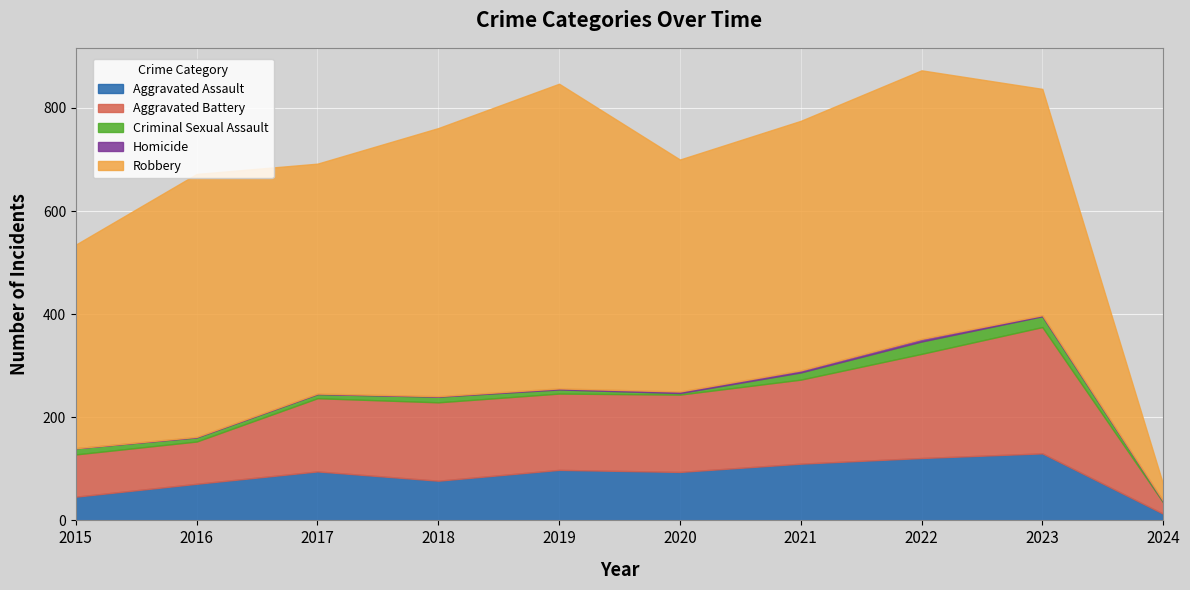

Which has a higher value, 2022 or 2019?

2022